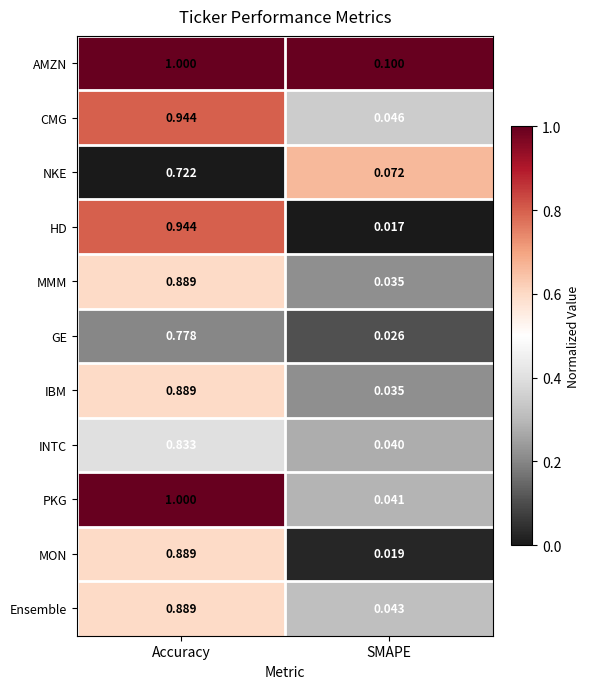

Which category has the highest value in the Ensemble series?

Accuracy